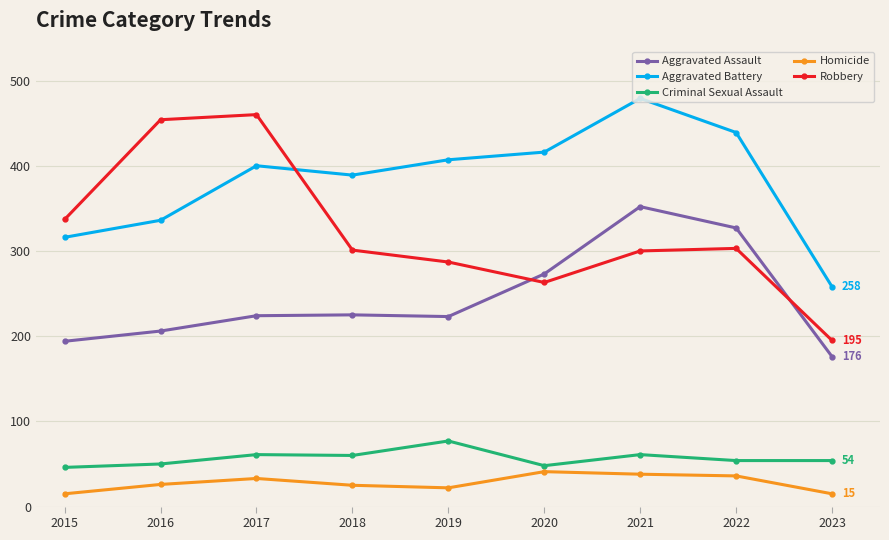

In Aggravated Battery, how many points are higher than both neighbors (excluding endpoints)?

2